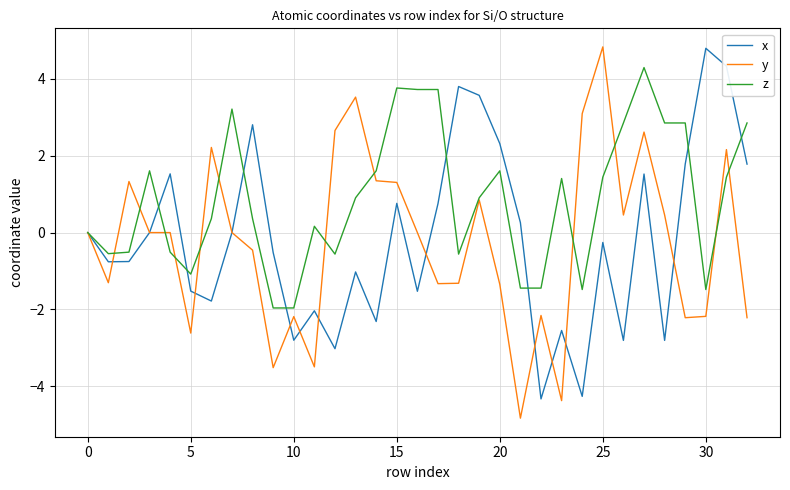

What is the smallest value displayed?

-4.8